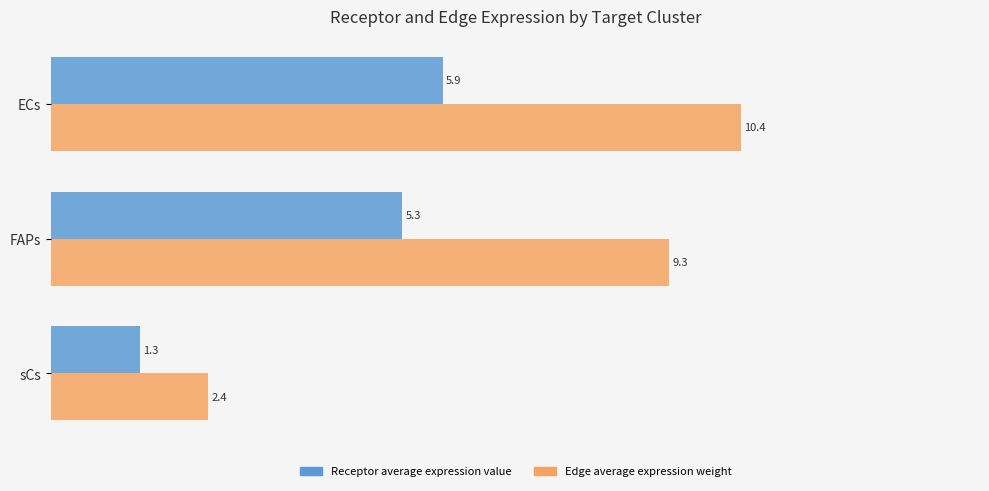

Is it true that Receptor average expression value equals 0.7 at sCs?

False